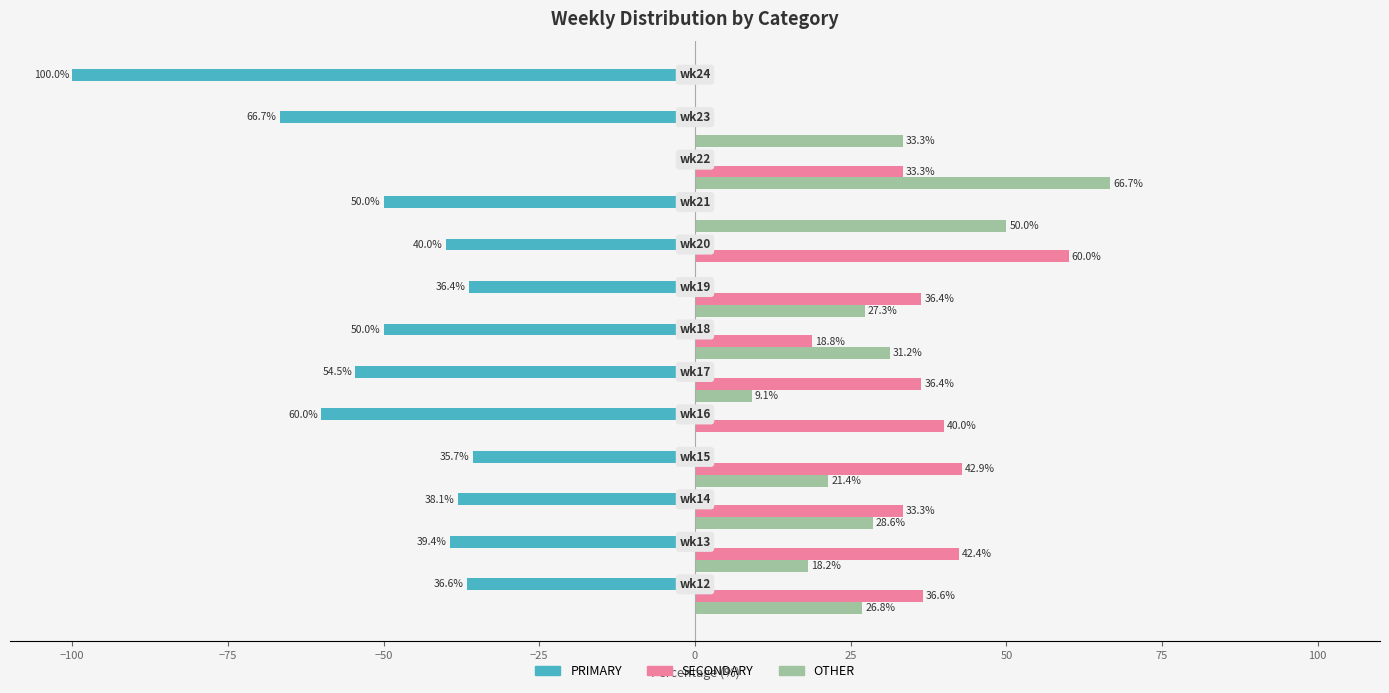

What are all the series names shown in the legend?

PRIMARY, SECONDARY, OTHER